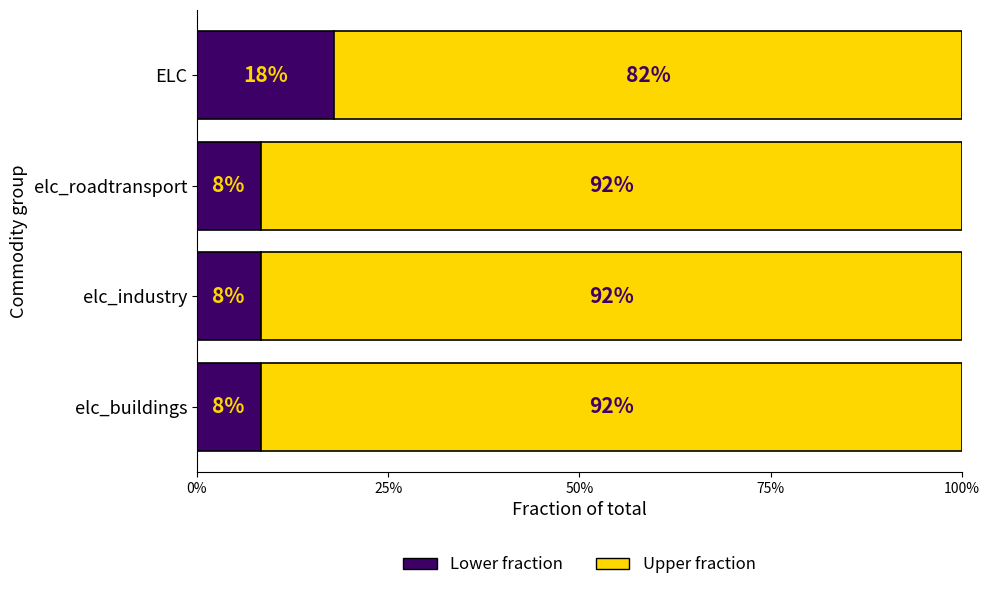

What are all the series names shown in the legend?

Lower fraction, Upper fraction